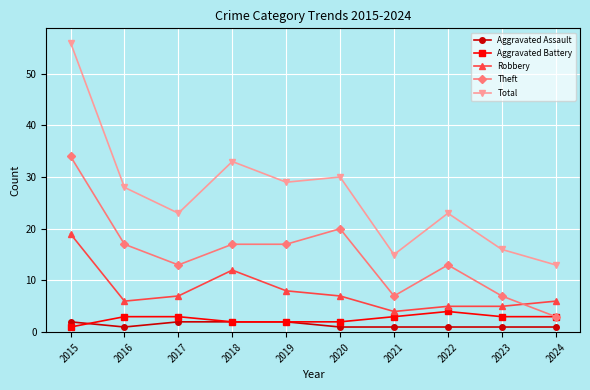

What is the highest value of the Robbery series?

19